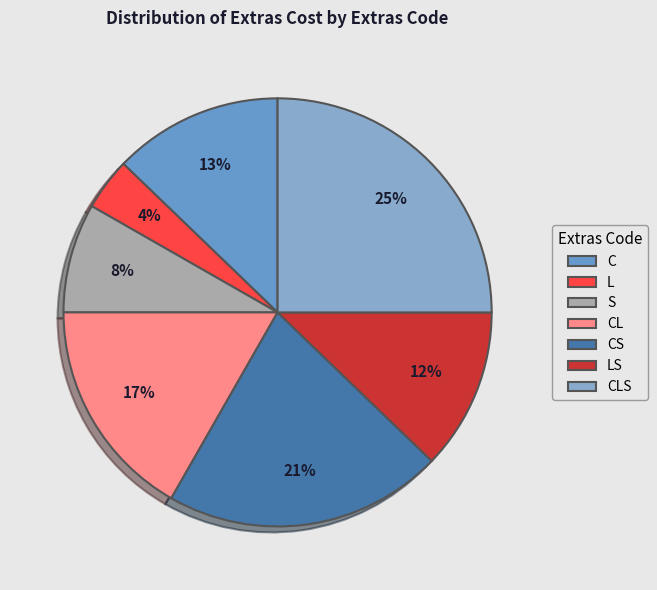

Rank the categories by value from lowest to highest.

L, S, LS, C, CL, CS, CLS